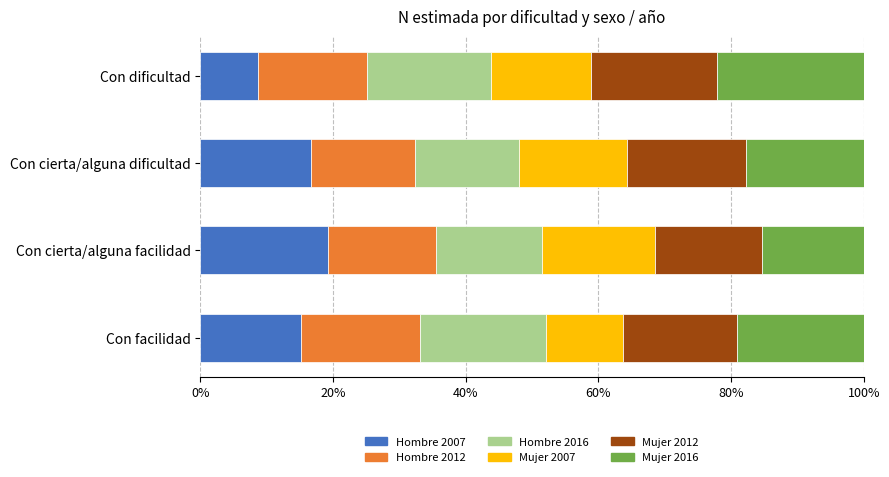

Read the Hombre 2007 value at Con cierta/alguna dificultad.

16.7